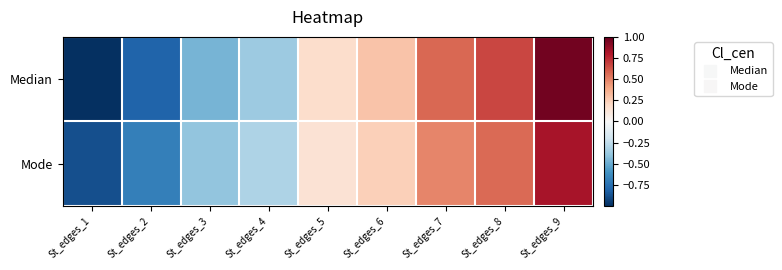

List the series in order of their overall mean, lowest first.

Median, Mode